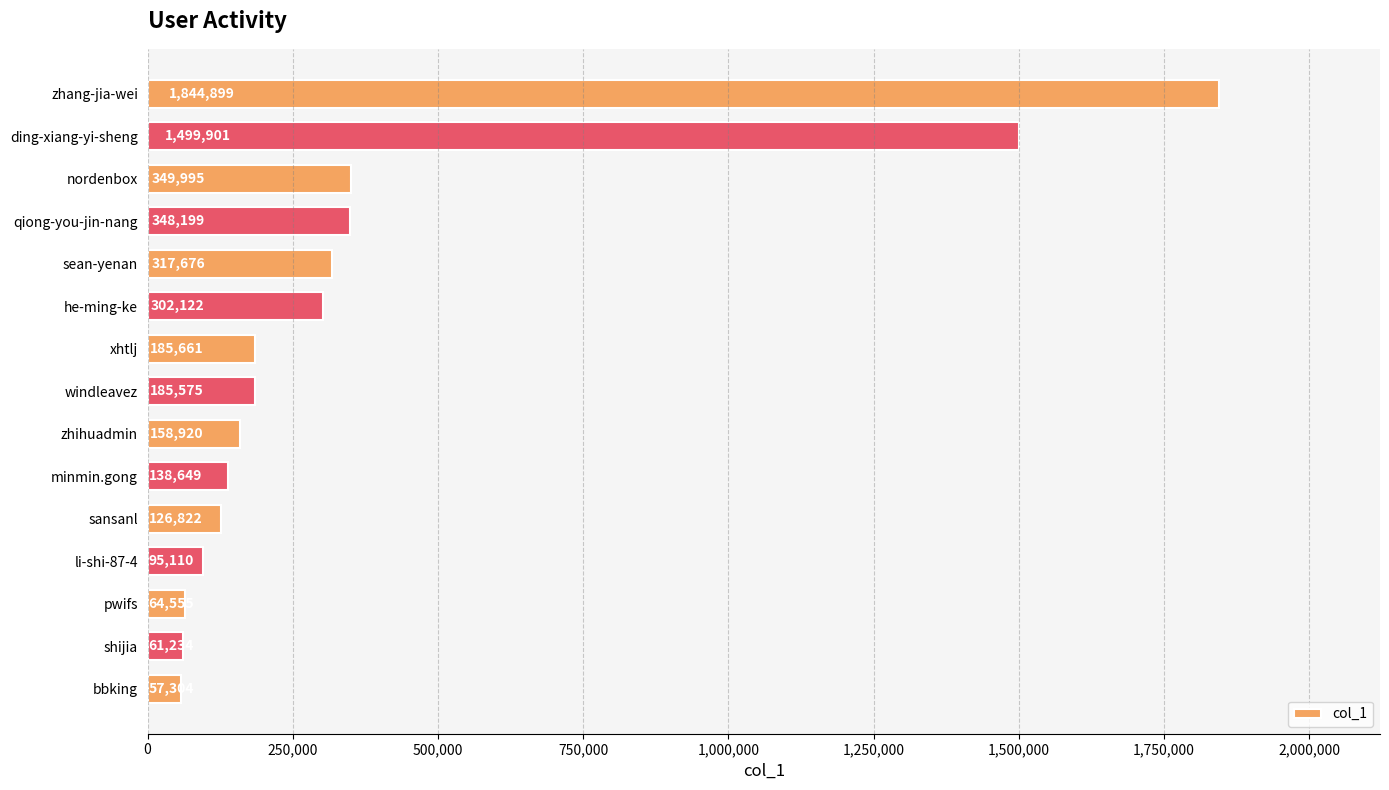

What is the label of the 7th bar from the top?

xhtlj